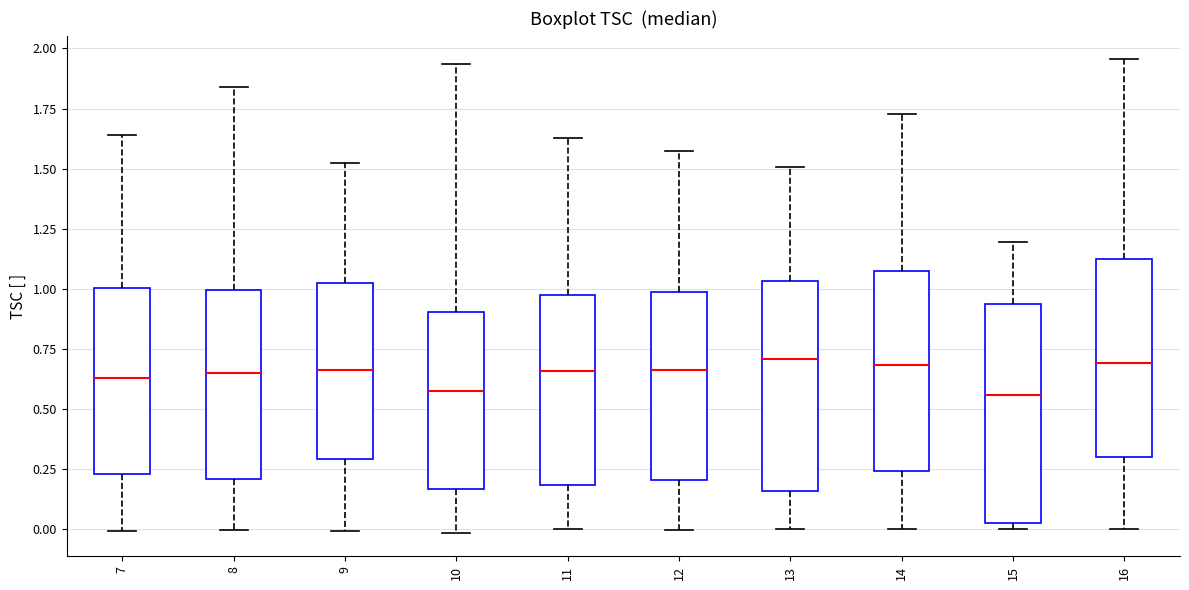

Reading left to right, read every box against the y-axis: the position of its median line, the range the box covers, and the ends of its whiskers. The values are not printed on the chart, so give them approximately, as read against the axis.

7: median 0.65, box 0.25 to 1.00, whiskers 0.00 to 1.65
8: median 0.65, box 0.20 to 1.00, whiskers 0.00 to 1.85
9: median 0.65, box 0.30 to 1.00, whiskers 0.00 to 1.50
10: median 0.55, box 0.15 to 0.90, whiskers 0.00 to 1.95
11: median 0.65, box 0.20 to 0.95, whiskers 0.00 to 1.65
12: median 0.65, box 0.20 to 1.00, whiskers 0.00 to 1.60
13: median 0.70, box 0.15 to 1.05, whiskers 0.00 to 1.50
14: median 0.70, box 0.25 to 1.05, whiskers 0.00 to 1.75
15: median 0.55, box 0.05 to 0.95, whiskers 0.00 to 1.20
16: median 0.70, box 0.30 to 1.10, whiskers 0.00 to 1.95